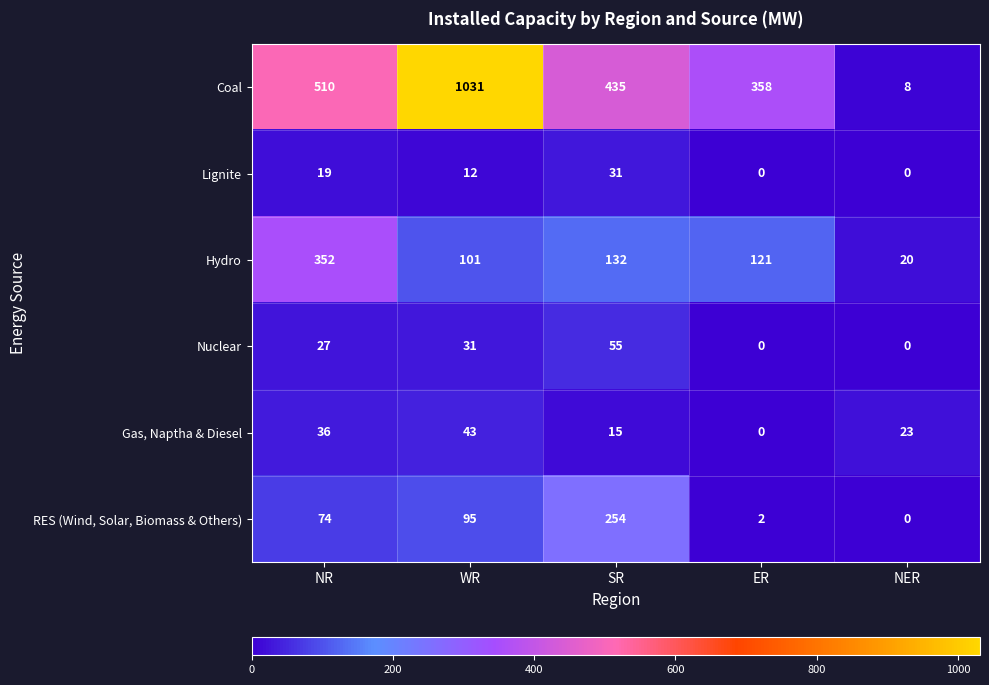

How many series are shown in this chart?

6